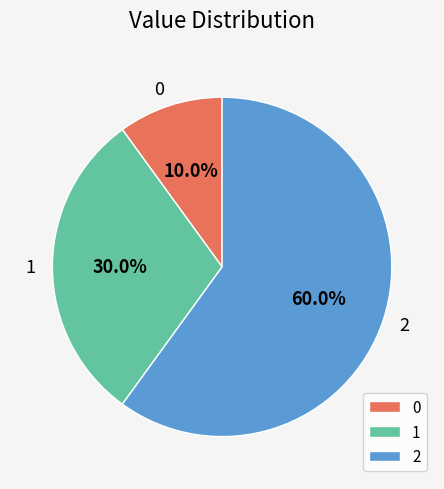

The 2 slice represents 60% of the pie. True or false?

True